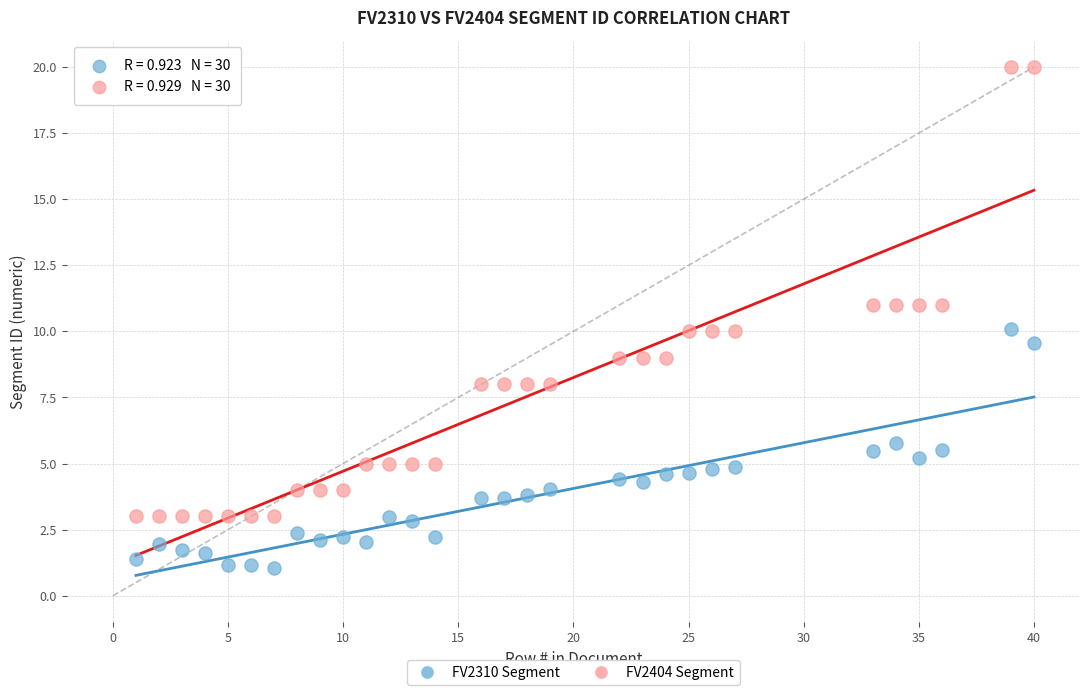

Across all data points, what is the range of Y values (max minus min)?

18.9